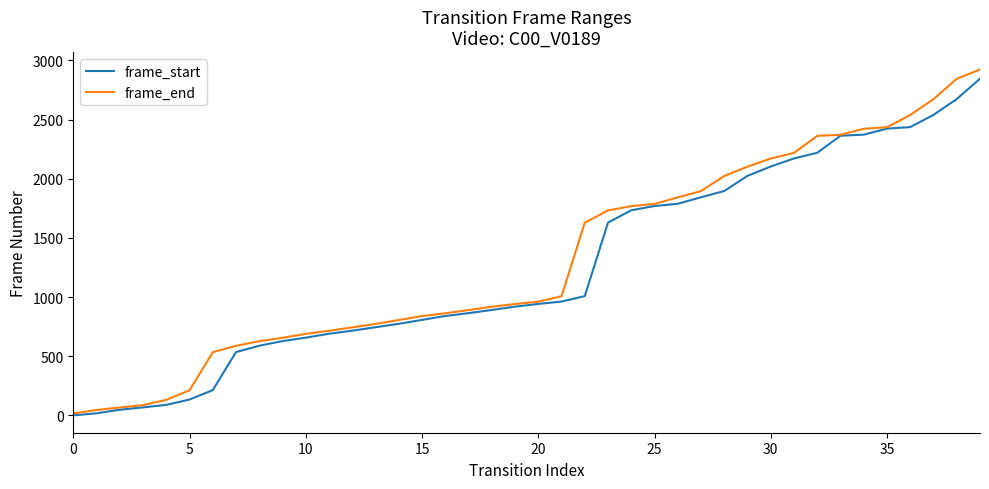

What is the greatest value displayed?

2923